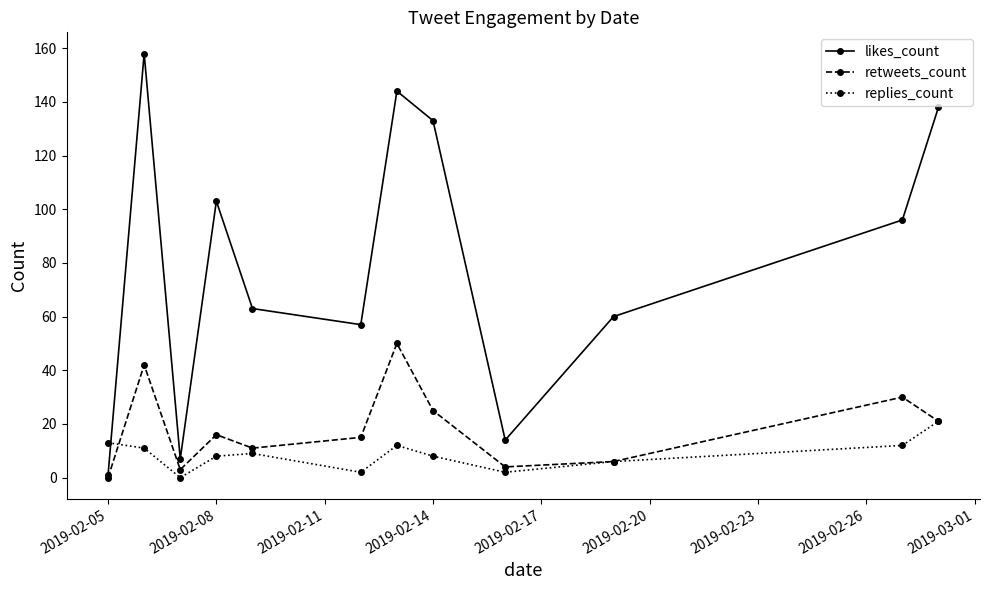

What is the highest value of the retweets_count series?

50